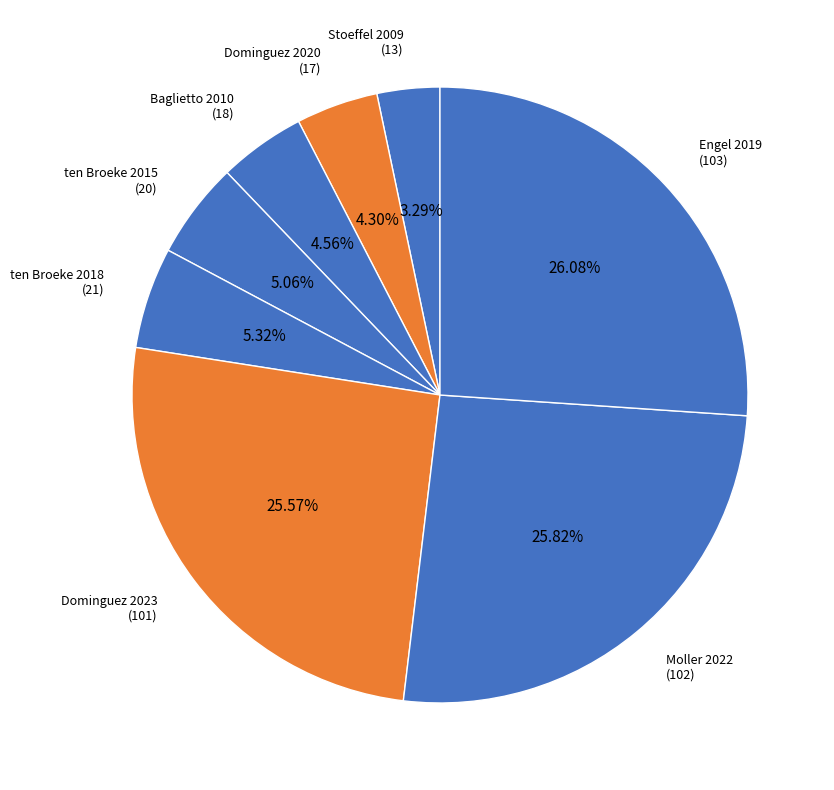

Is there any slice that represents more than half of the pie?

No